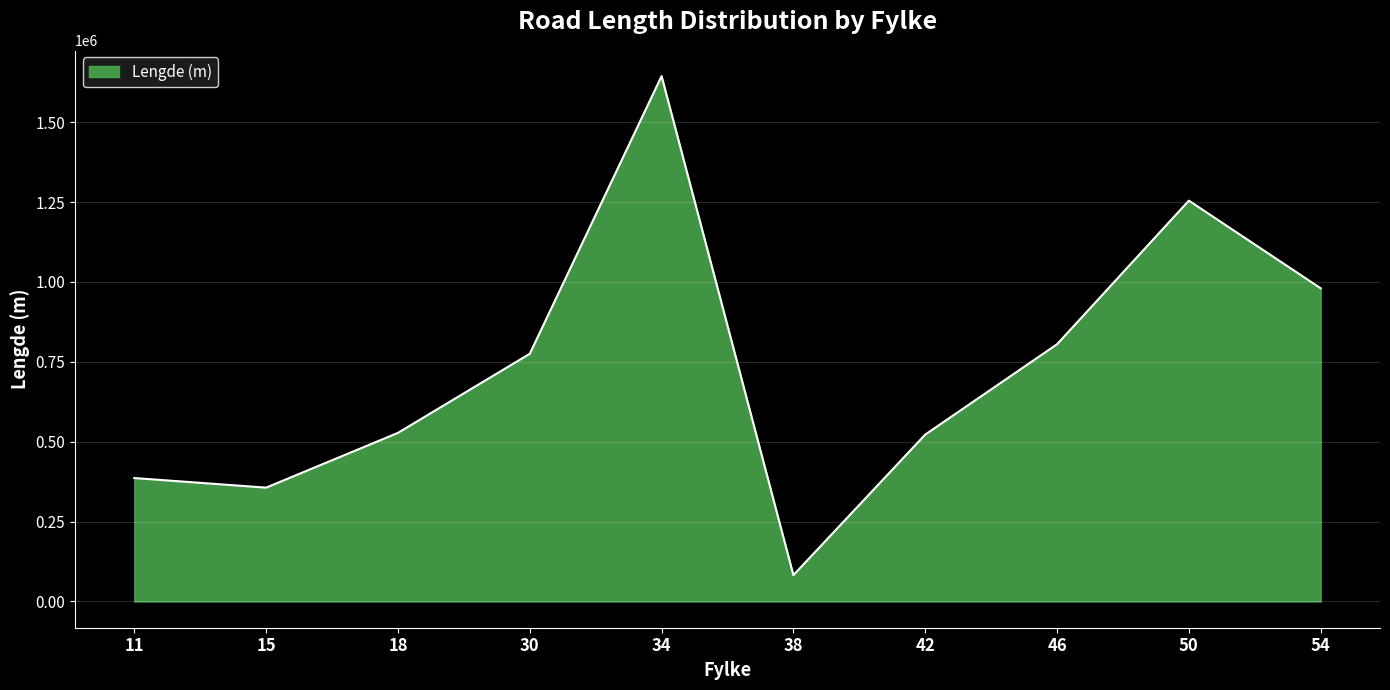

What is the difference between the maximum and minimum values?

1561985